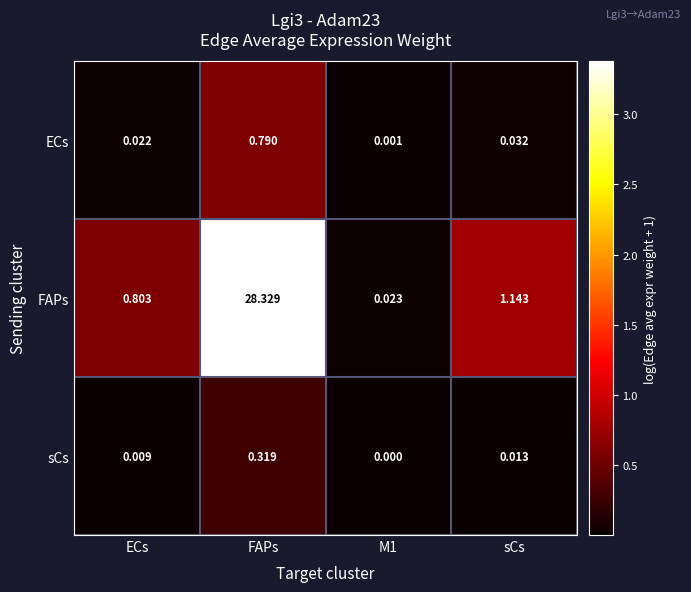

What is the total value across all series at FAPs?

29.4